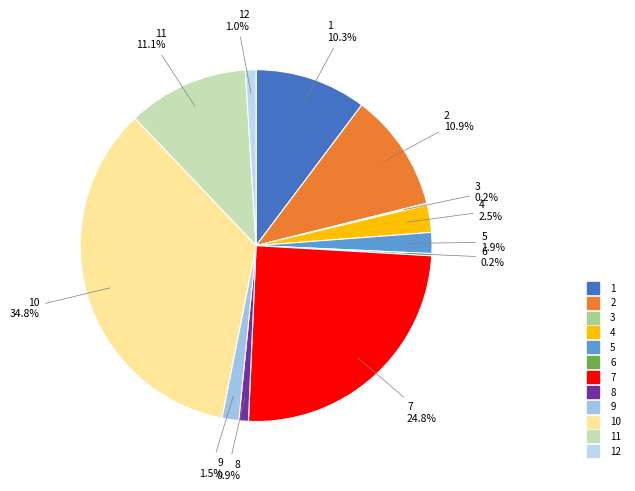

Which slice is the largest?

10